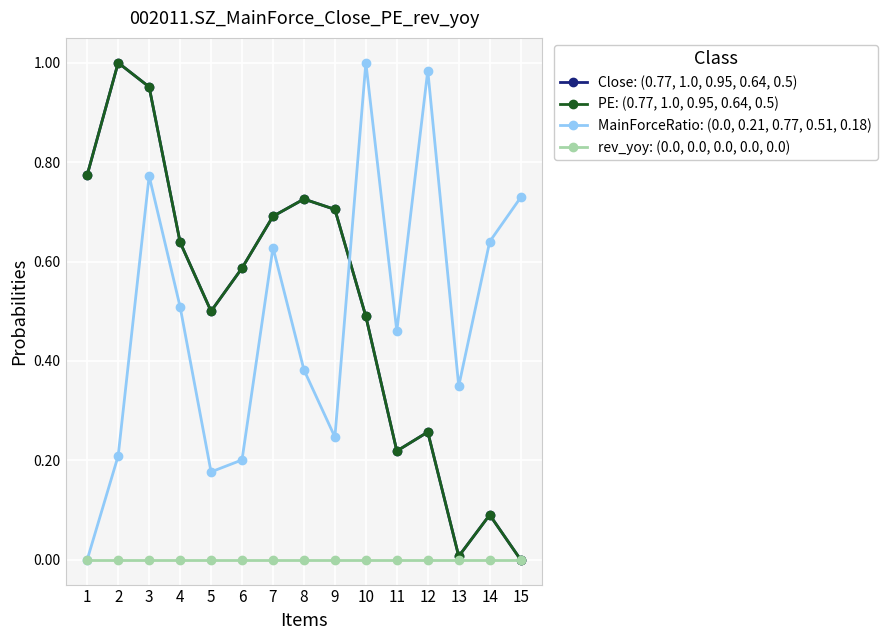

Count the number of categories in the chart.

15